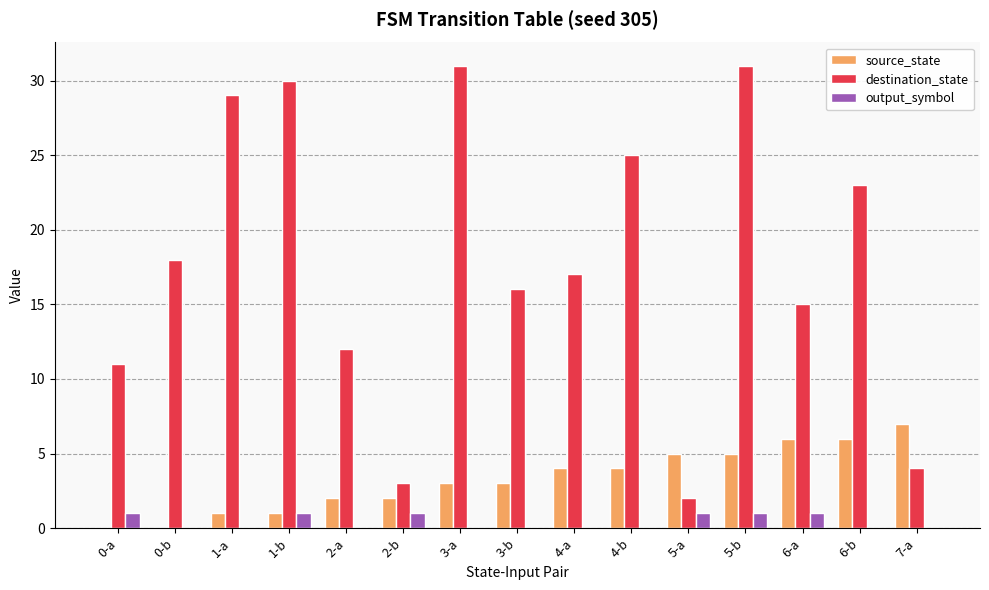

Is it true that destination_state equals 23 at 4-a?

False